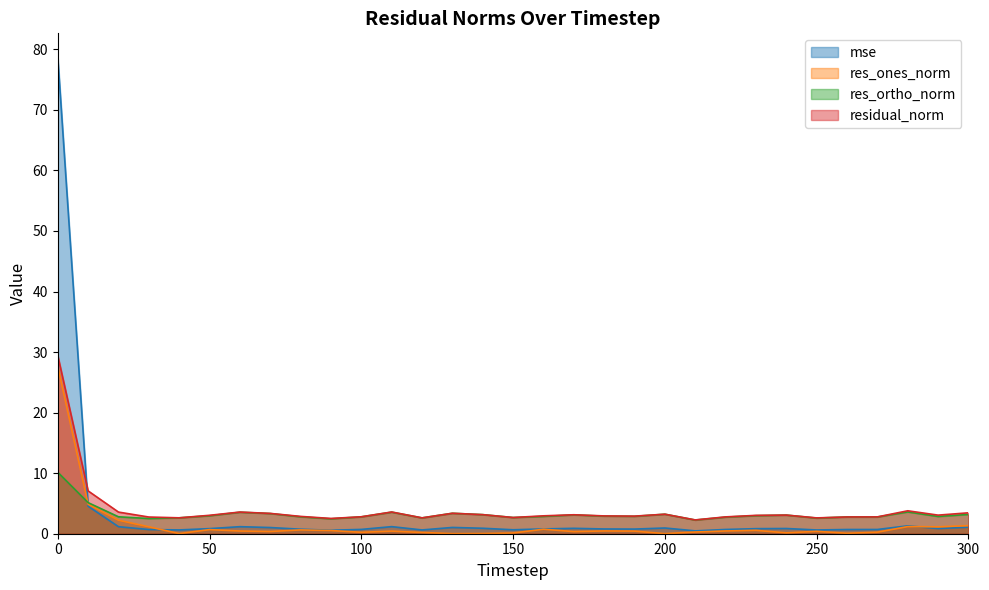

At which category does mse reach its first local peak?

60